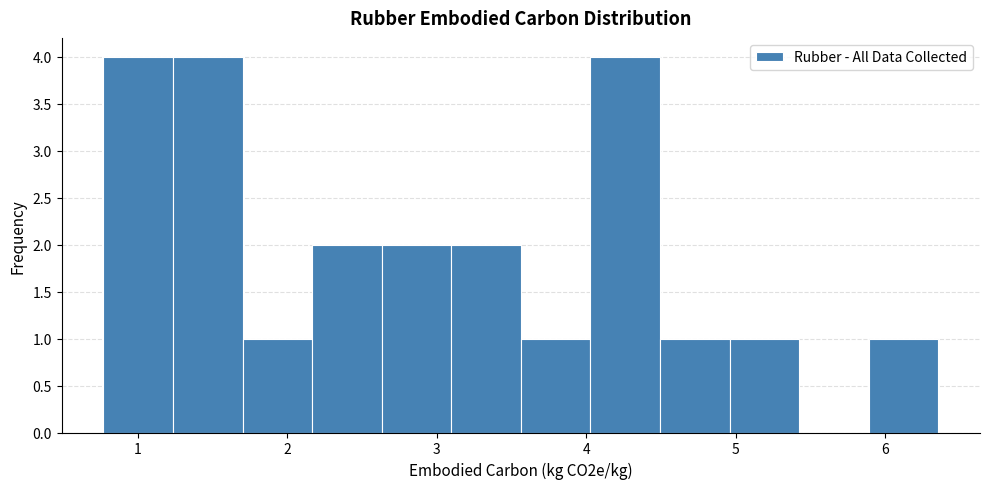

Reading left to right, transcribe this chart: for each bar, give the range it covers on the x-axis and its height. Neither the bar edges nor the heights are printed on the chart, so give them approximately, as read against the axes.

0.8 to 1.2: 4
1.2 to 1.7: 4
1.7 to 2.2: 1
2.2 to 2.6: 2
2.6 to 3.1: 2
3.1 to 3.6: 2
3.6 to 4.0: 1
4.0 to 4.5: 4
4.5 to 5.0: 1
5.0 to 5.4: 1
5.4 to 5.9: 0
5.9 to 6.4: 1